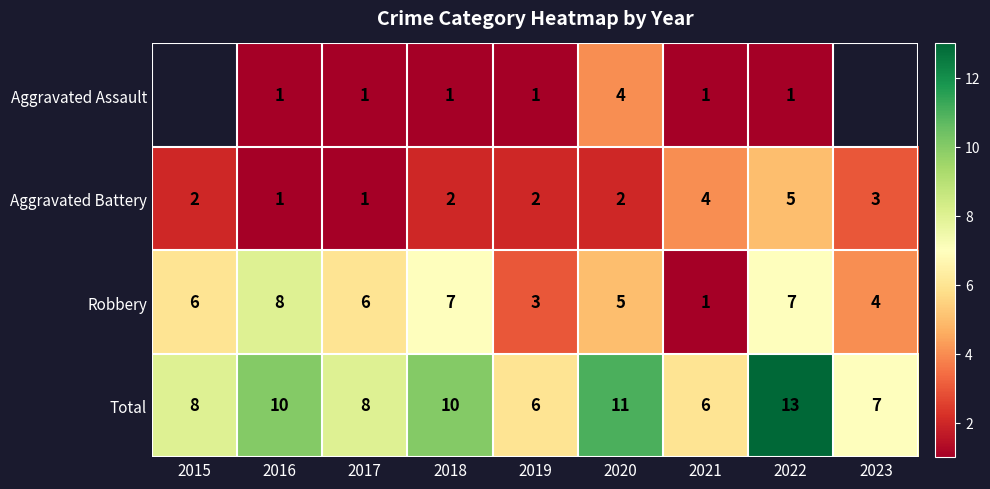

At which label is Aggravated Battery closest to 3?

2023